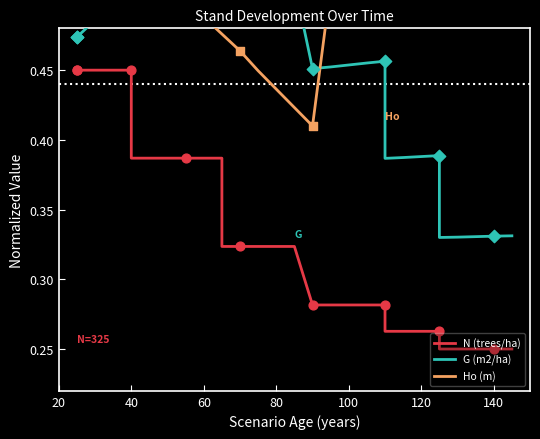

Is the value of N (trees/ha) at 25 greater than the value of G (m2/ha) at 29?

No